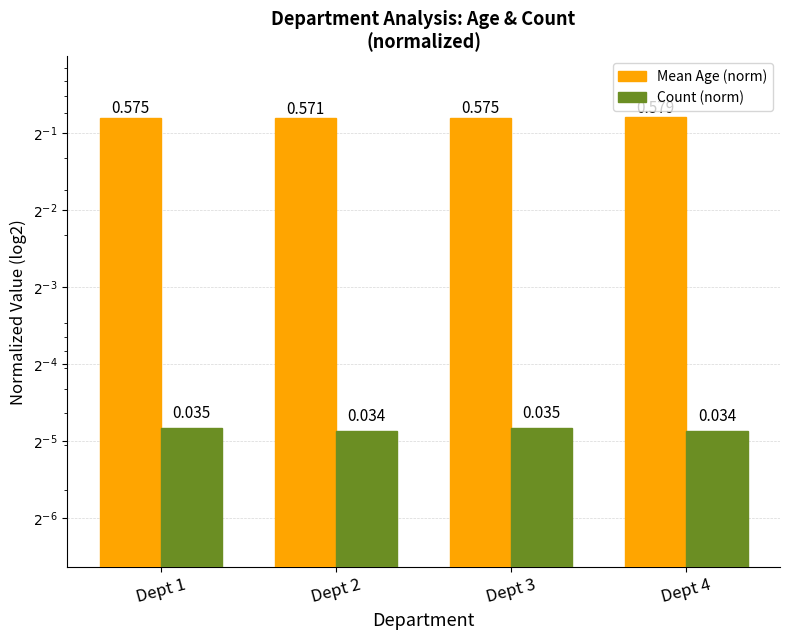

Which category has the highest value in the Mean Age (norm) series?

Dept 4